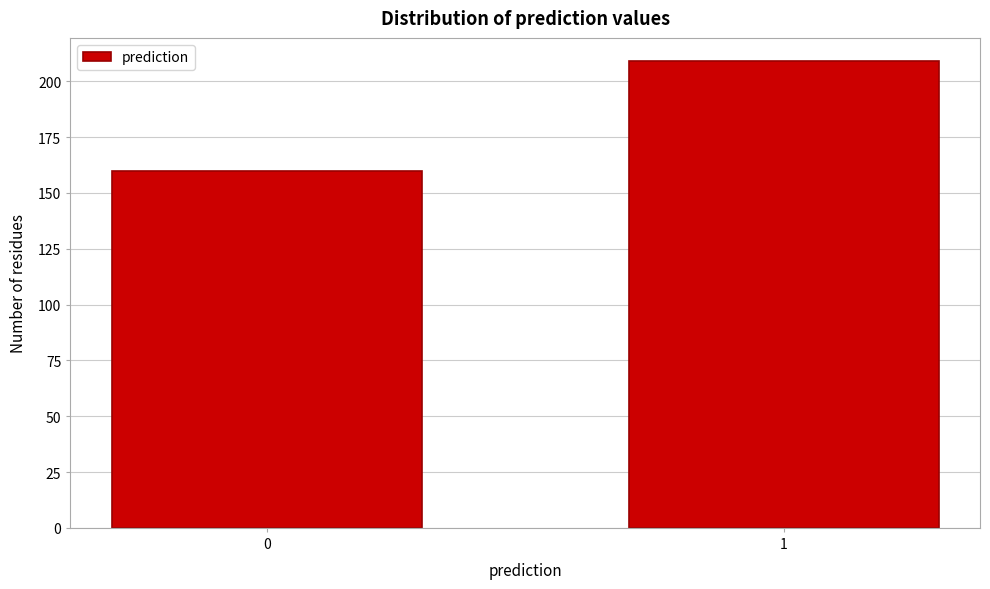

Reading left to right, transcribe all the data shown in this chart.

0=160	1=209